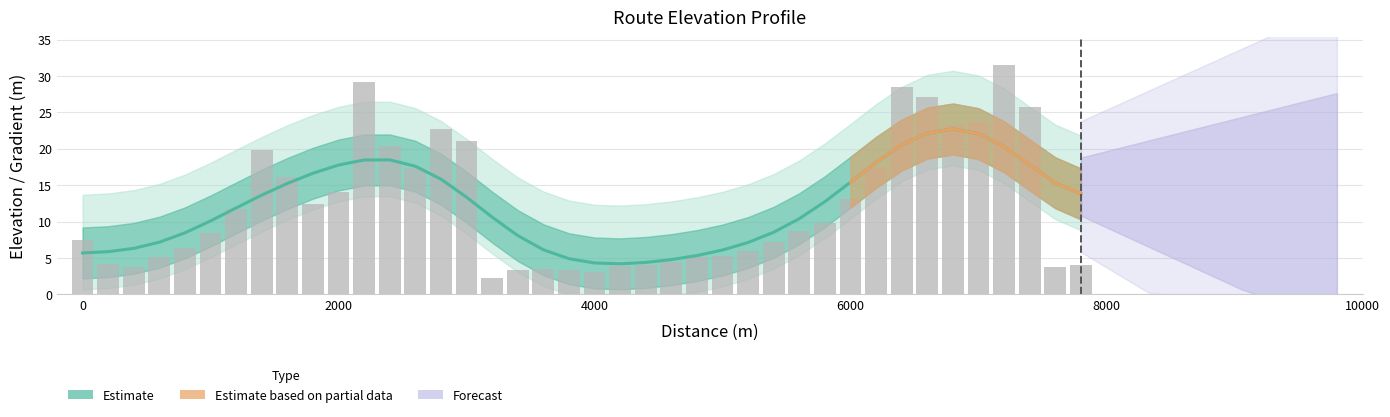

What is the minimum value shown in the chart?

2.3